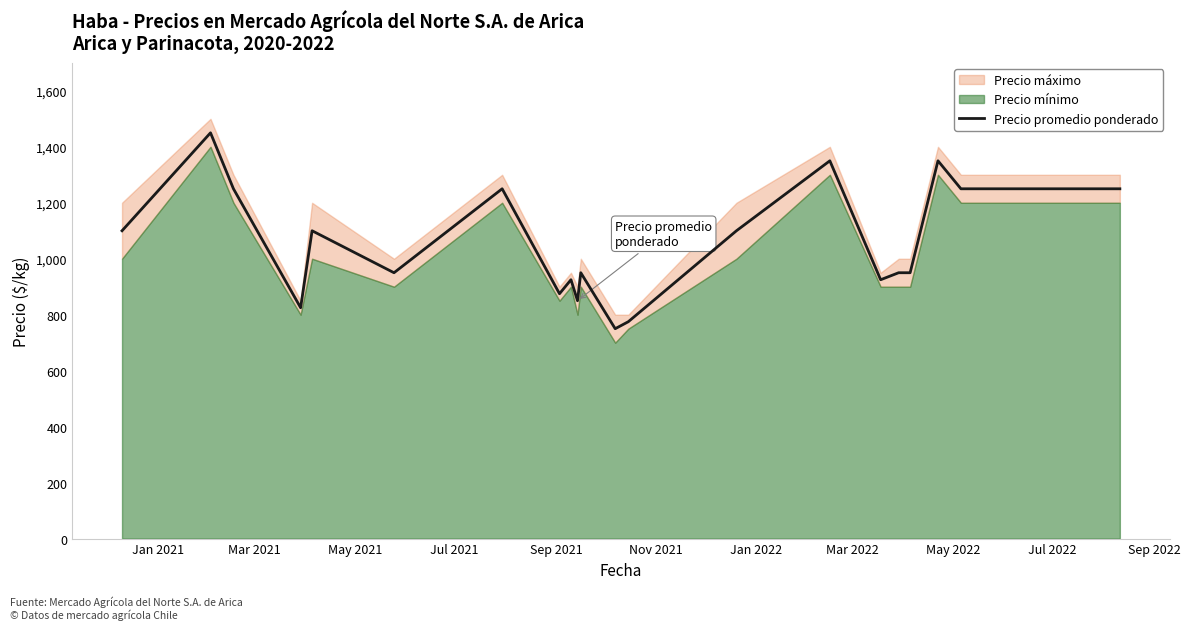

How many data points are less than 950?

7